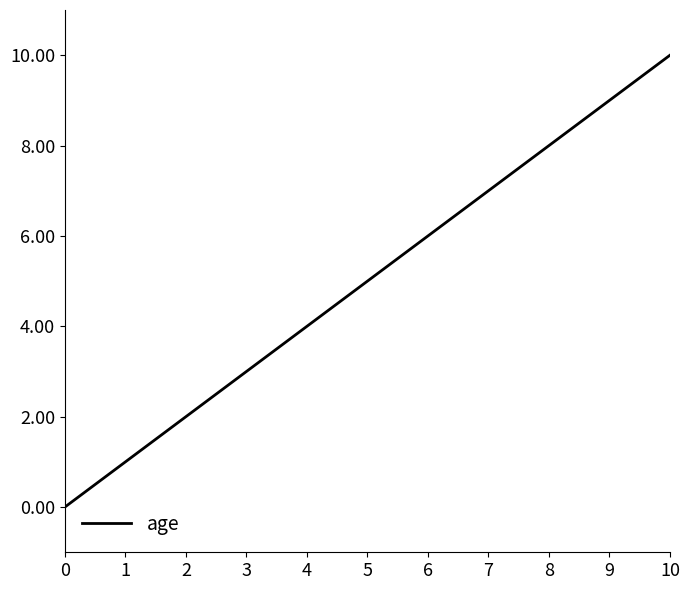

Reading right to left, transcribe all the data shown in this chart.

10=10	9=9	8=8	7=7	6=6	5=5	4=4	3=3	2=2	1=1	0=0